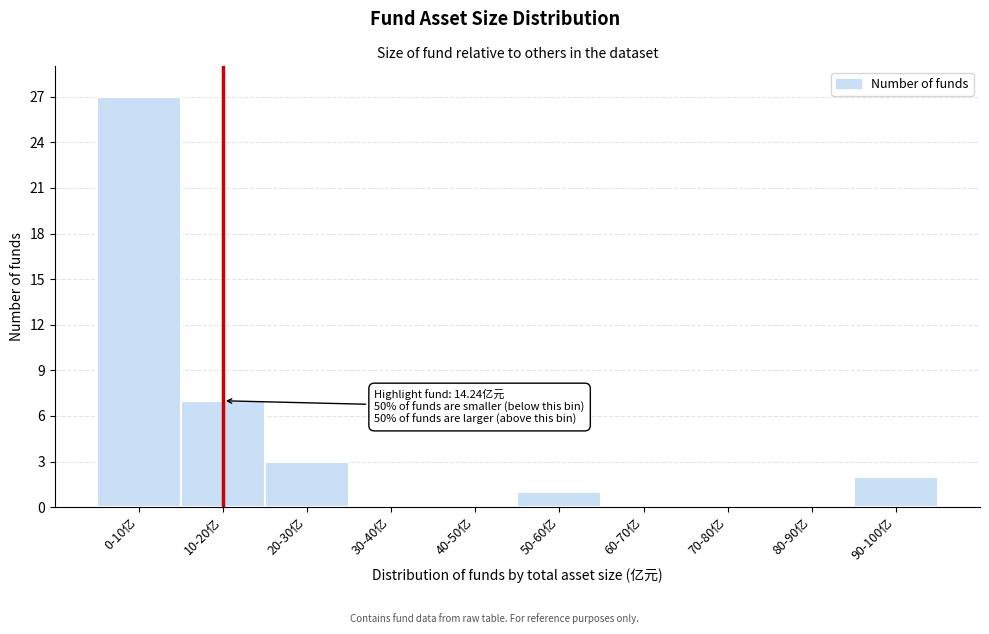

Reading right to left, list all the values displayed in this chart.

90-100亿=2	80-90亿=0	70-80亿=0	60-70亿=0	50-60亿=1	40-50亿=0	30-40亿=0	20-30亿=3	10-20亿=7	0-10亿=27